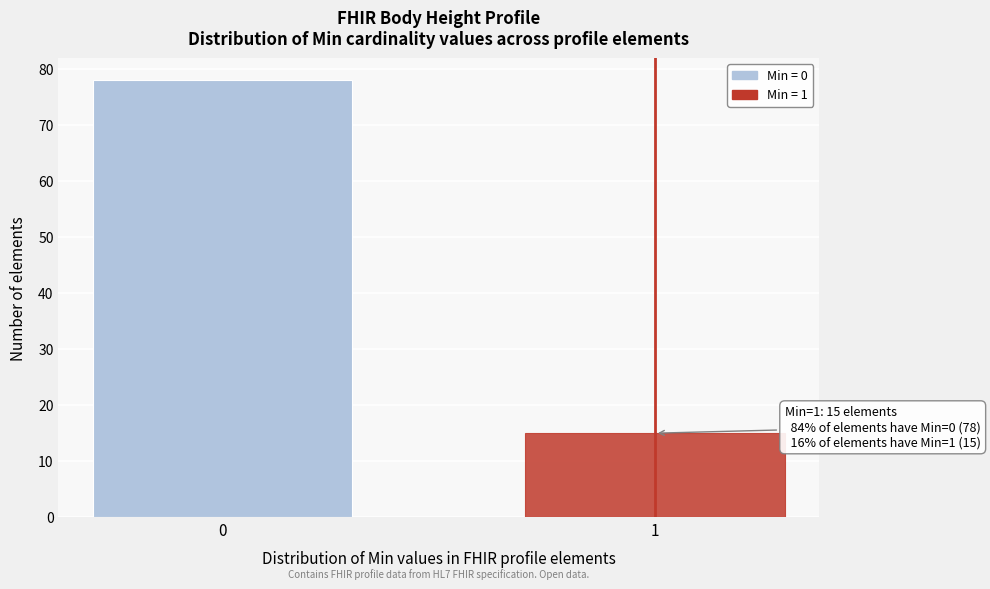

Reading left to right, transcribe all the data shown in this chart.

0=78	1=15